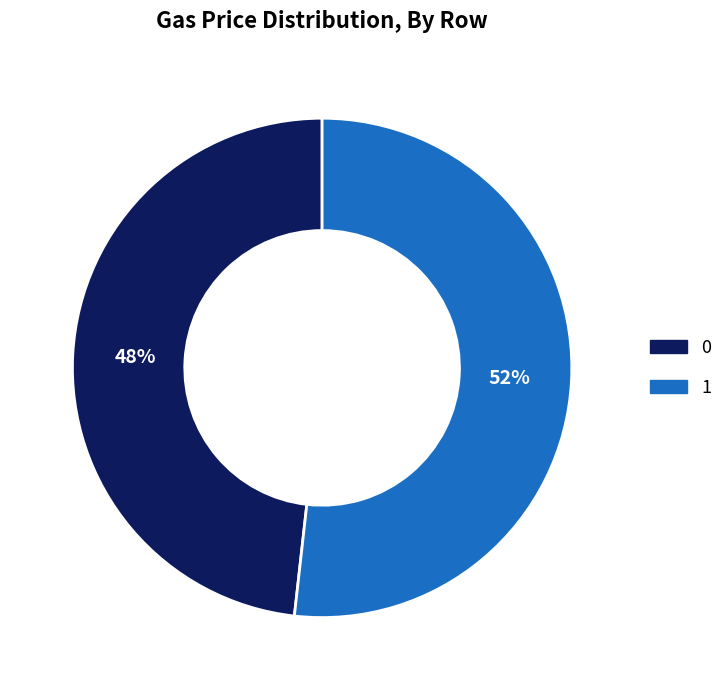

Do 0 and 1 together represent more than half of the pie?

Yes